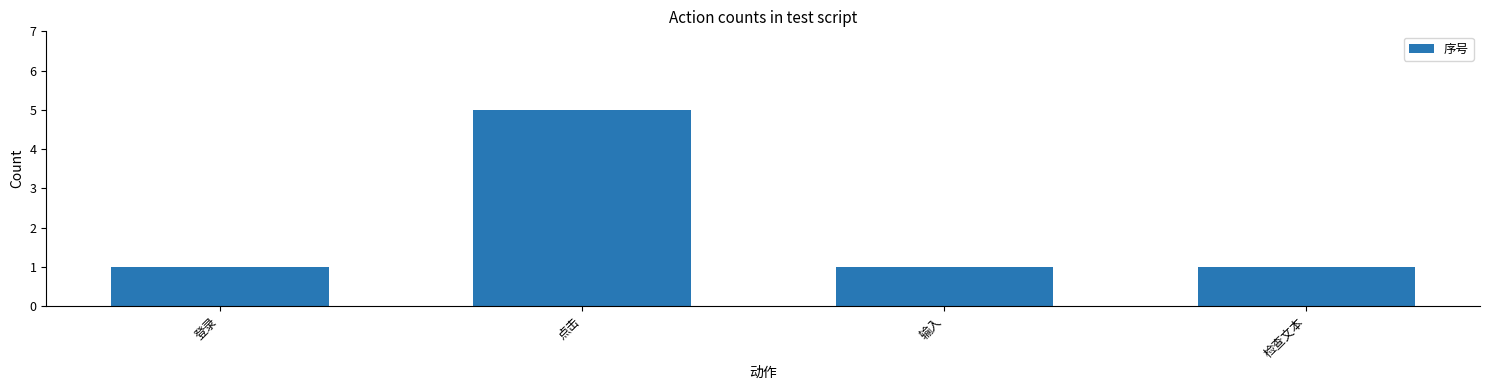

What is the approximate value at 检查文本?

1